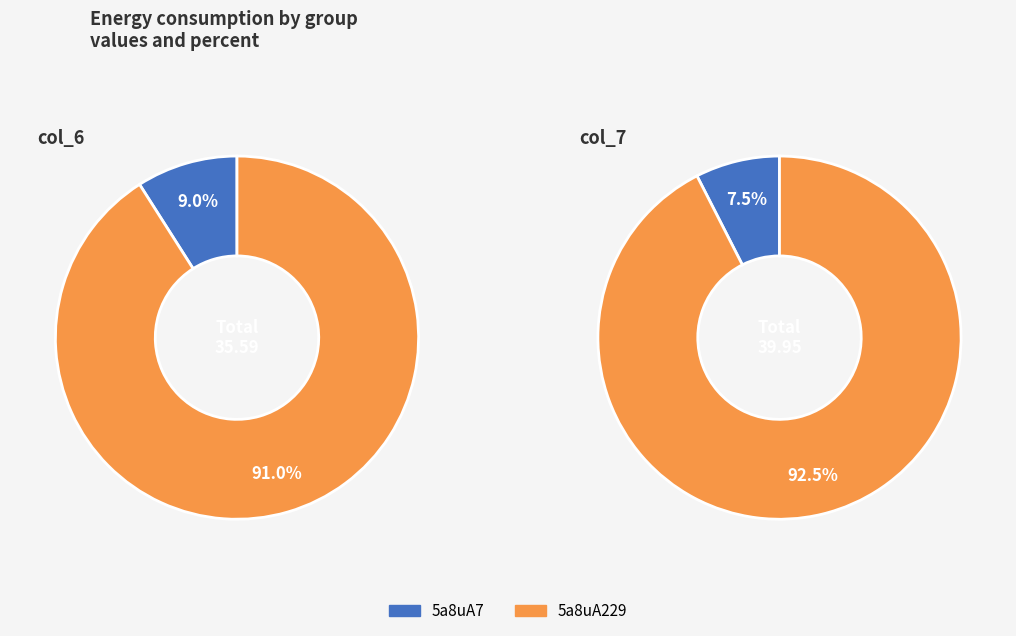

To the nearest percent, what percentage of the pie is 5a8uA229?

92%